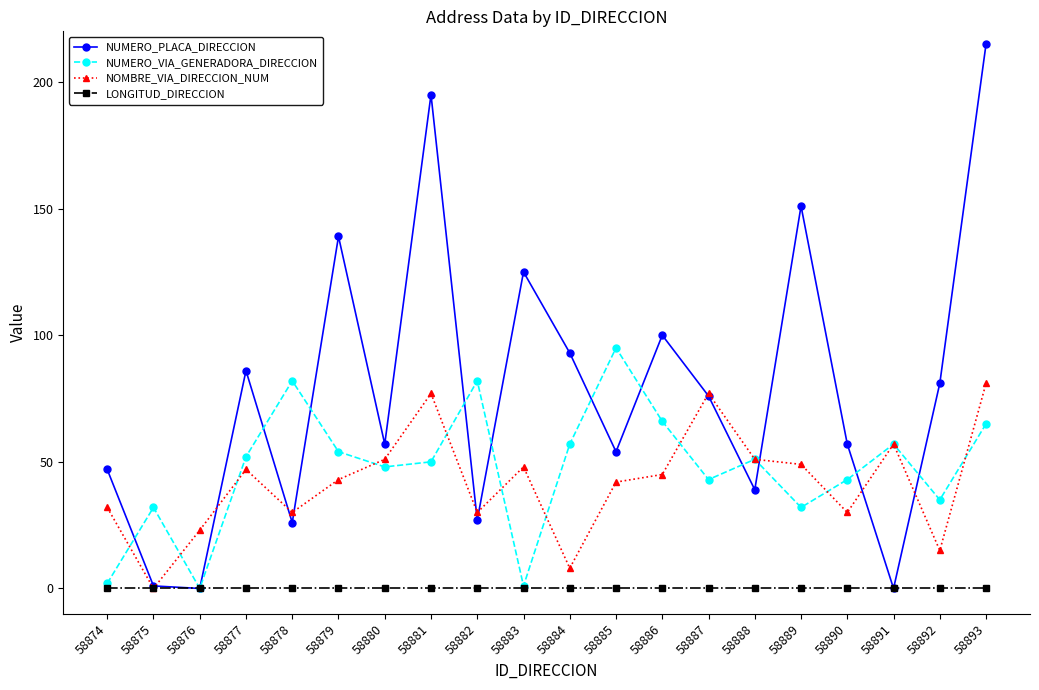

The NOMBRE_VIA_DIRECCION_NUM series shows 47 at 58877. True or false?

True